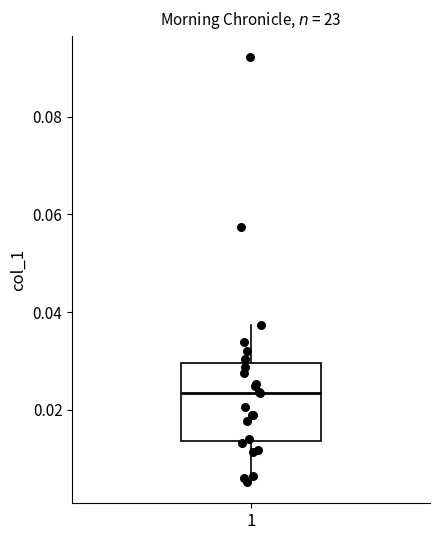

Read this box plot against the y-axis: the position of the median line, the range covered by the box, and the ends of both whiskers. The values are not printed on the chart, so give them approximately, as read against the axis.

median 0.024, box 0.014 to 0.030, whiskers 0.006 to 0.038